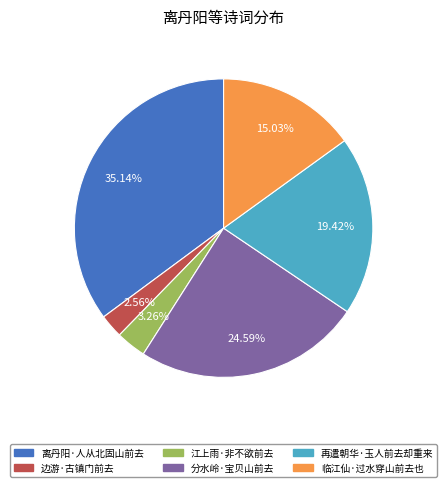

Is it true that 分水岭·宝贝山前去 is 10% of the pie?

False